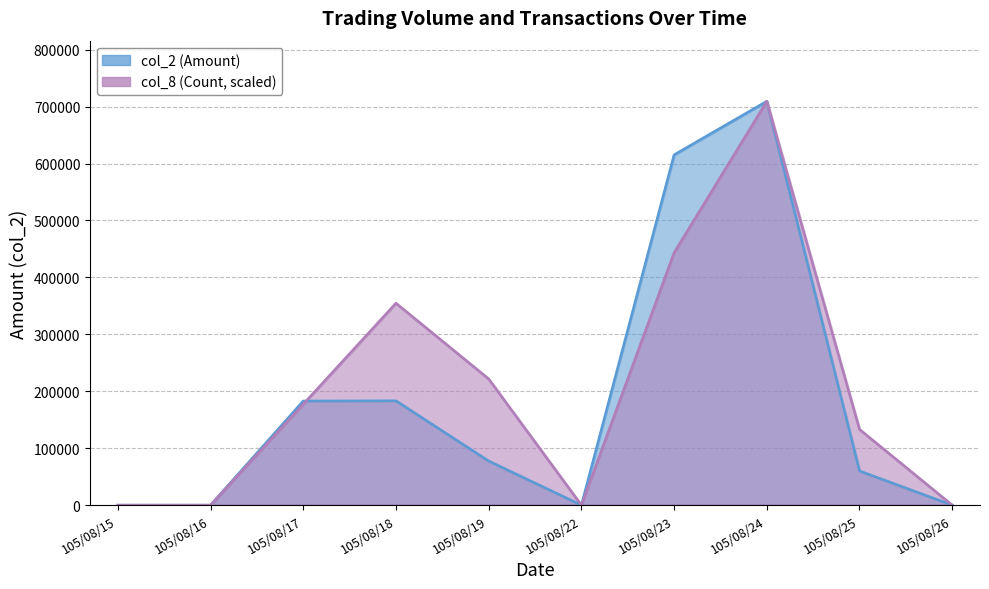

In col_2, how many points are lower than both neighbors (excluding endpoints)?

1